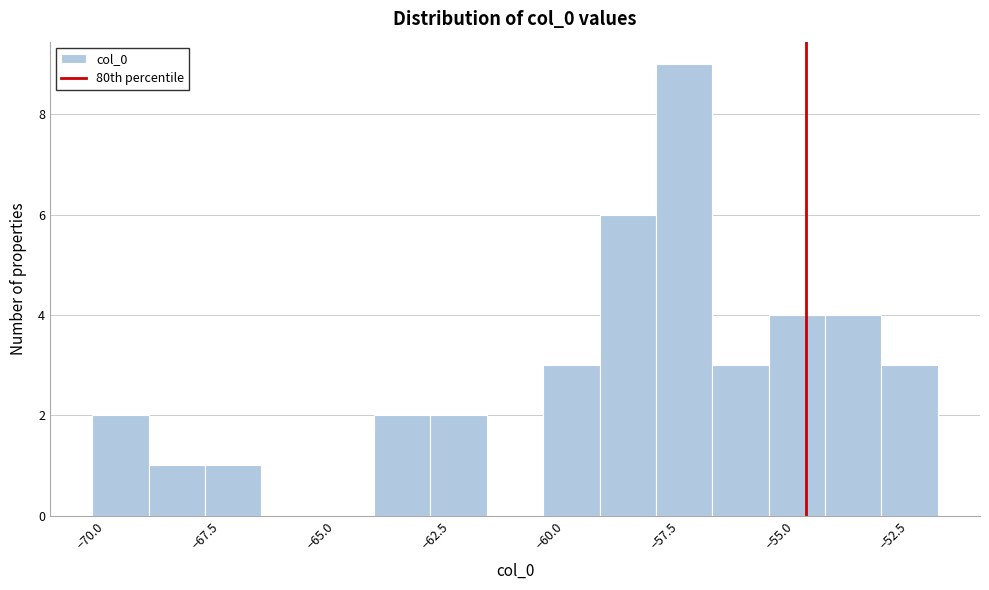

Read against the x-axis, roughly where is the centre of the tallest bar?

-57.5